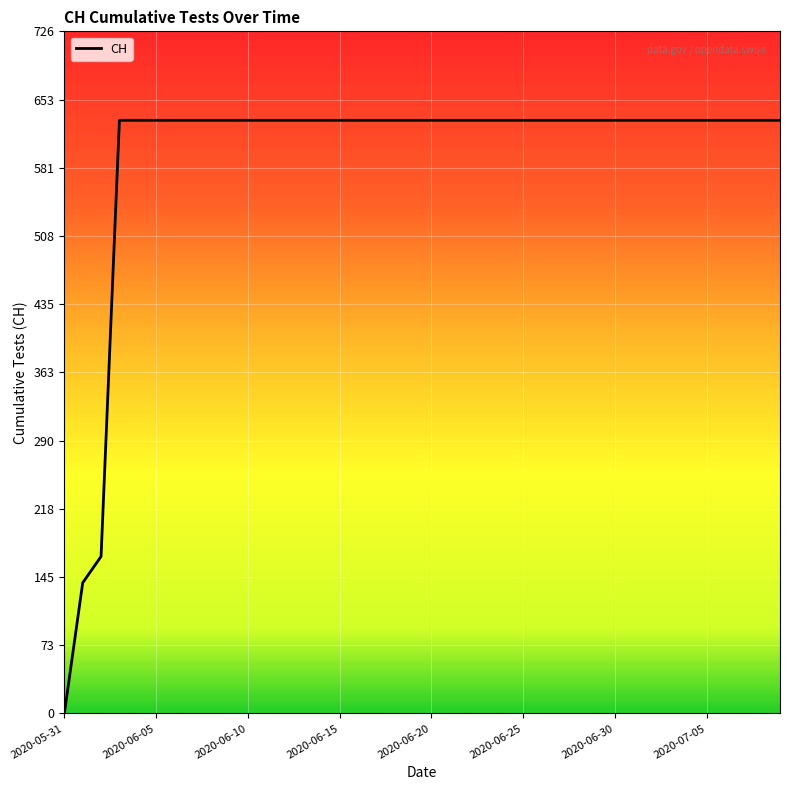

What is the maximum value shown in the chart?

631